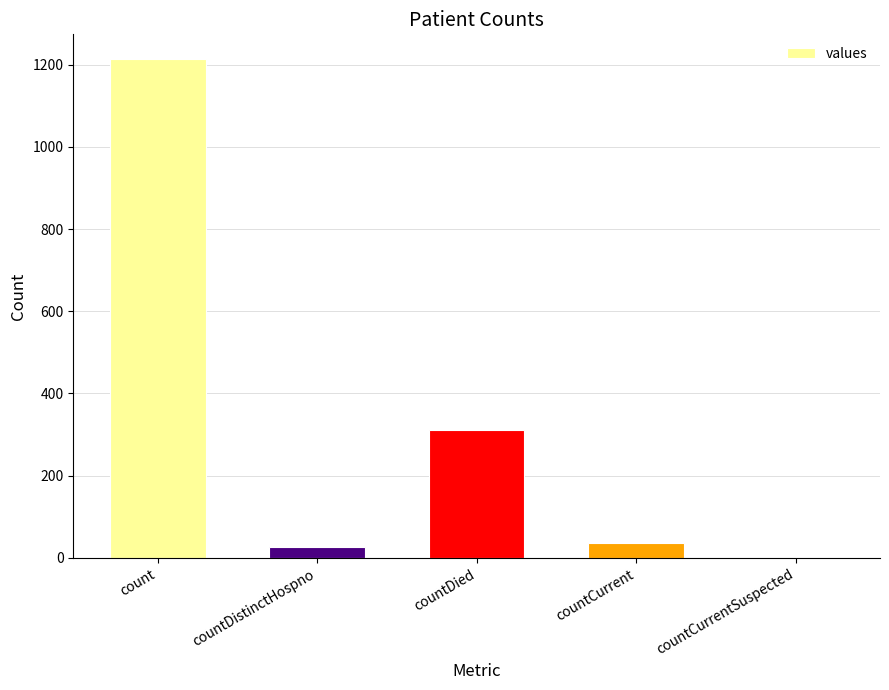

Which label corresponds to the largest value in the chart?

count